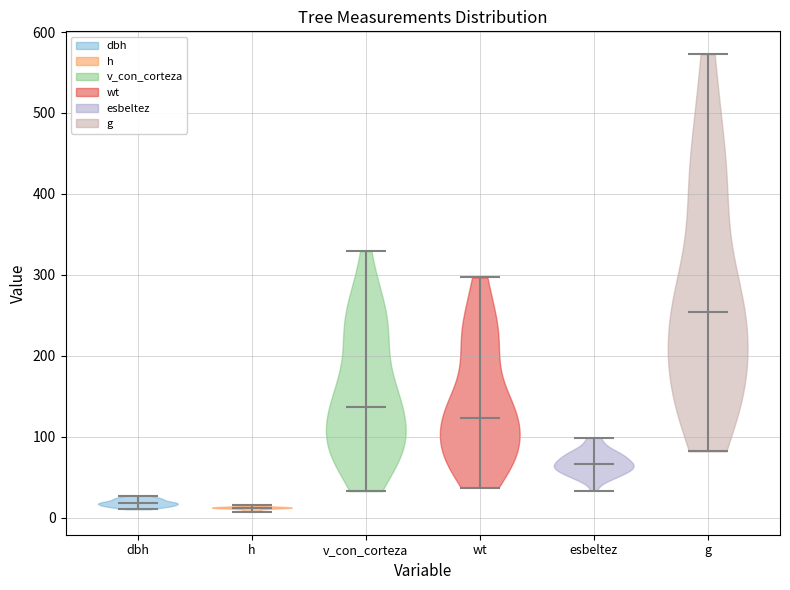

Which violin has the highest median line?

g